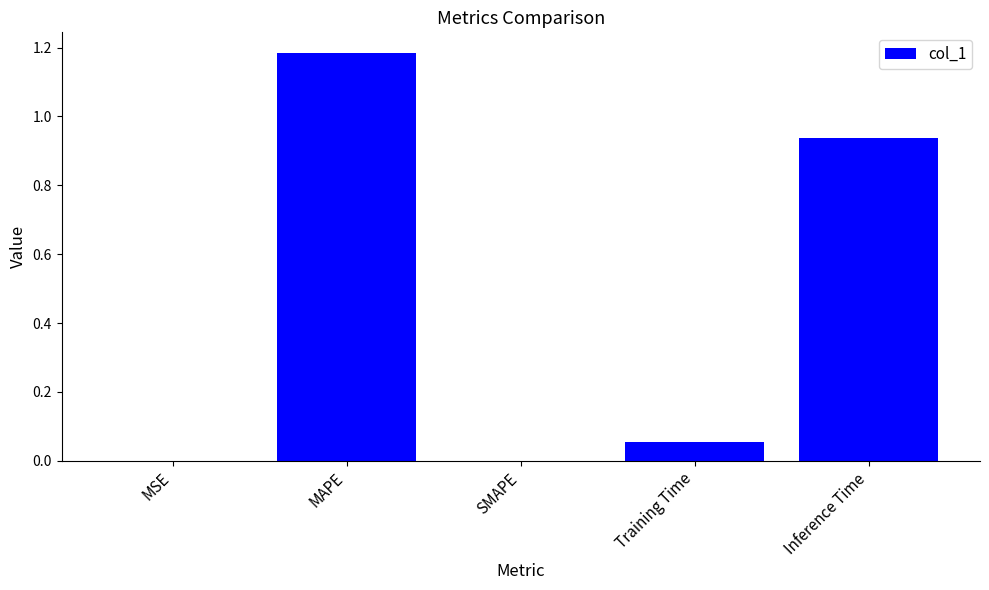

What is the change in value from MAPE to SMAPE?

-1.2